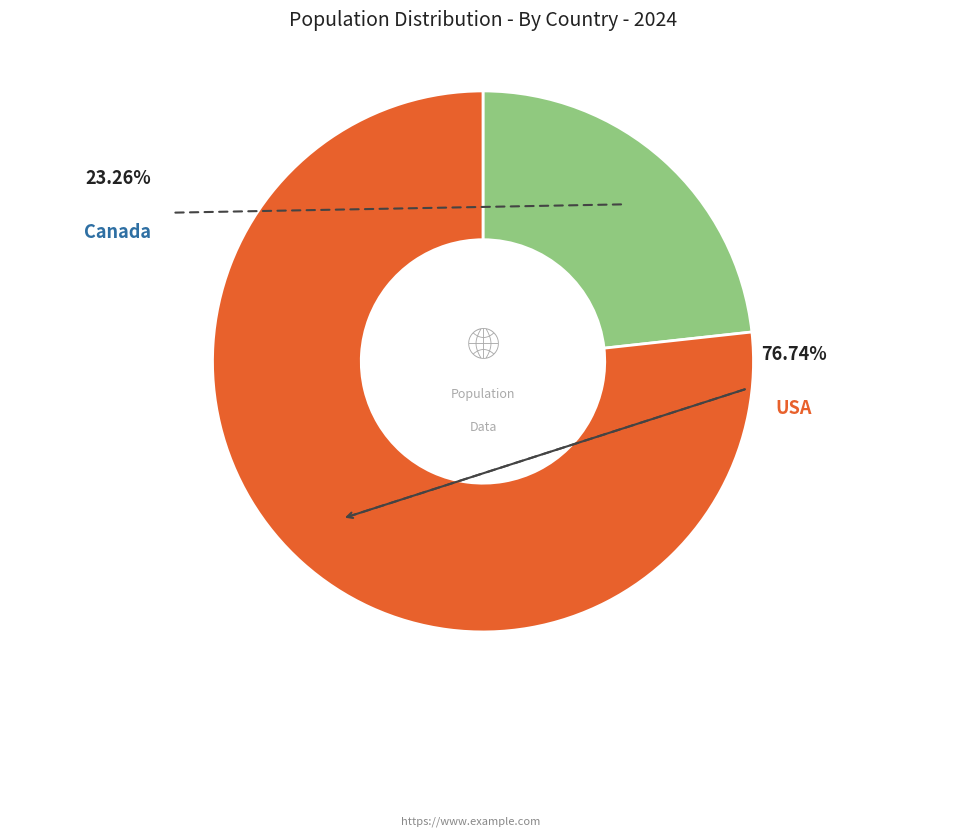

Is there any slice that represents more than half of the pie?

Yes